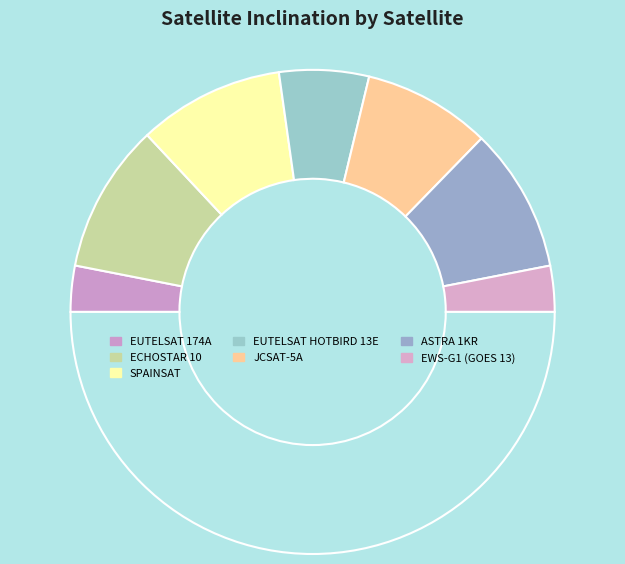

How many segments does this pie chart have?

8